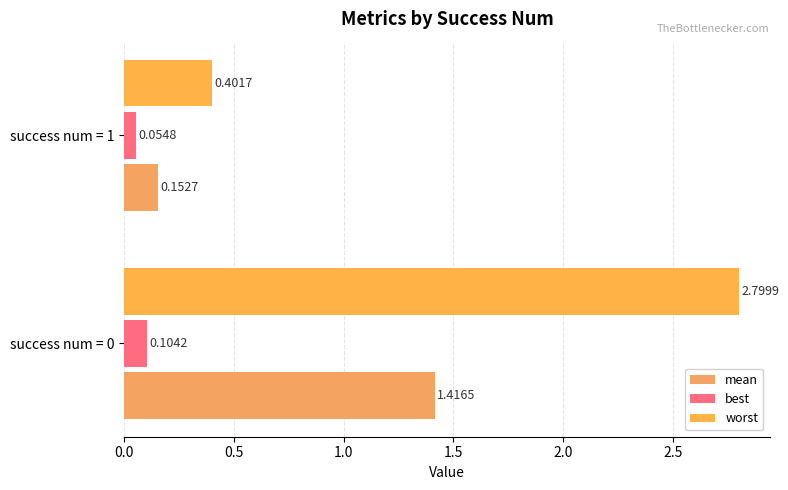

At how many categories does at least one series exceed 0?

2